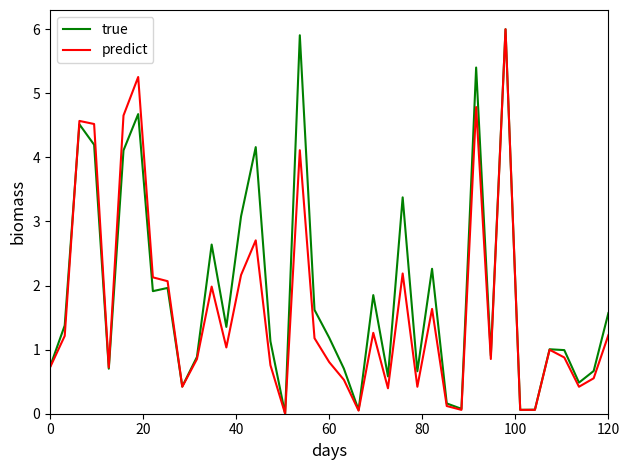

What is the greatest value displayed?

6.0